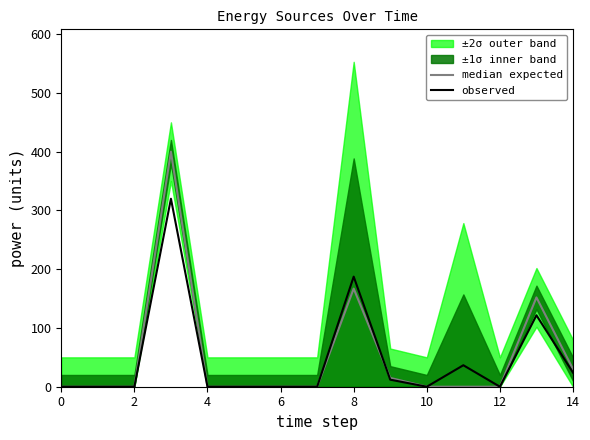

What is the greatest value displayed?

400.0